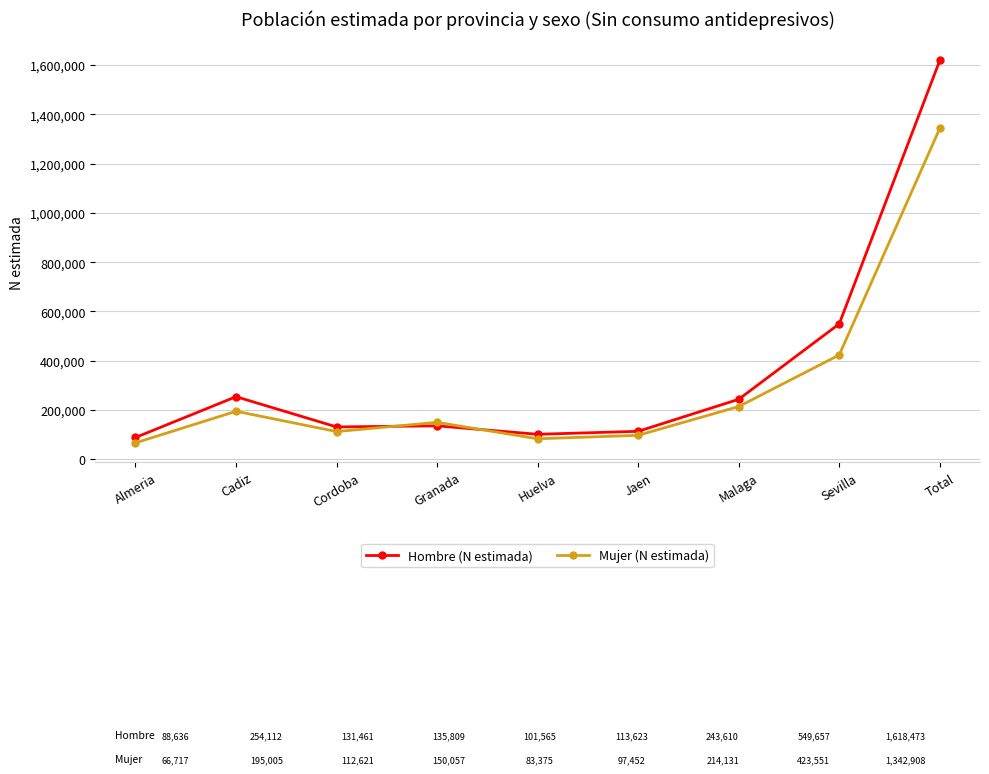

What position from the right is Granada?

6